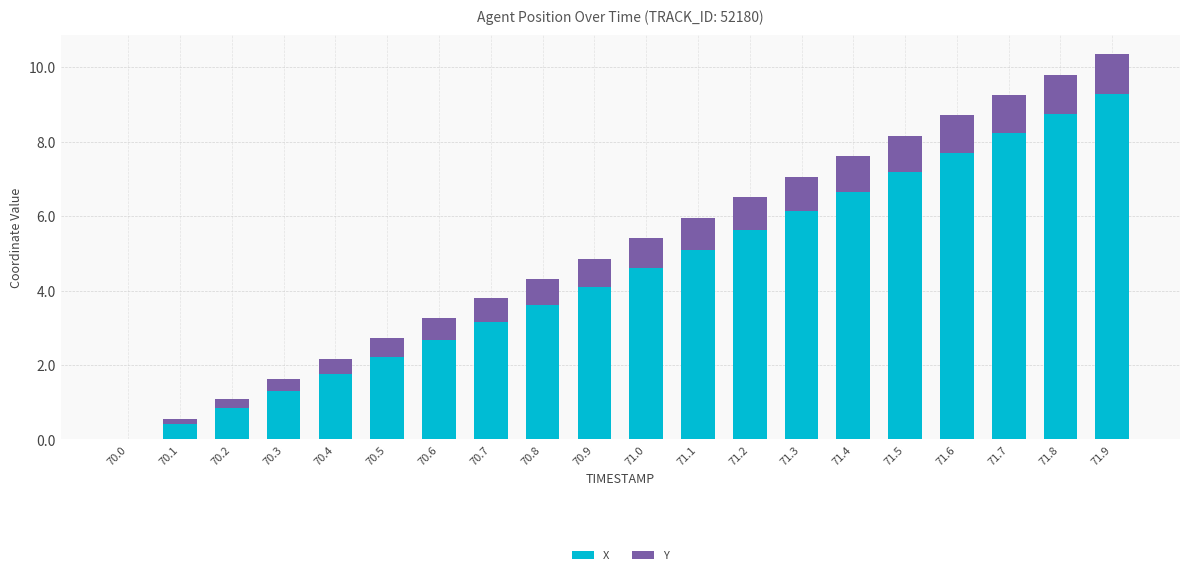

At which category is the sum across all series the highest?

71.9